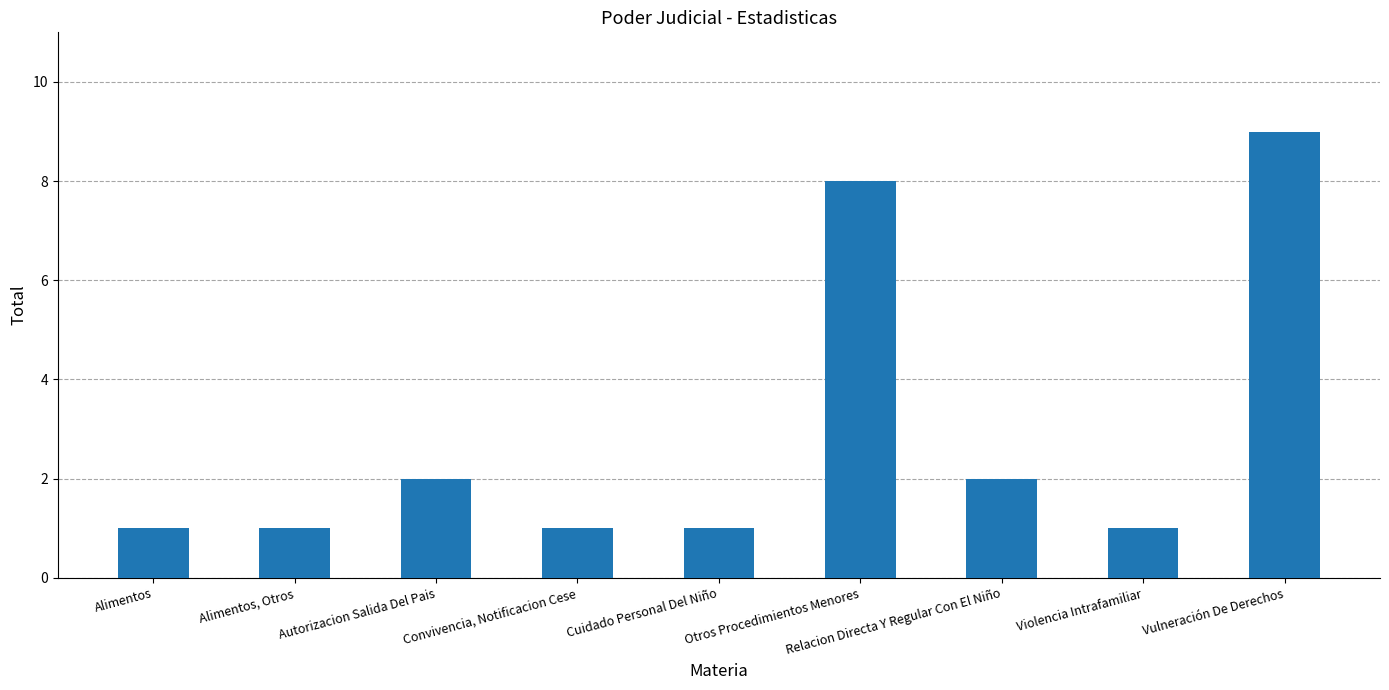

Reading right to left, extract all data points from this chart.

9	1	2	8	1	1	2	1	1